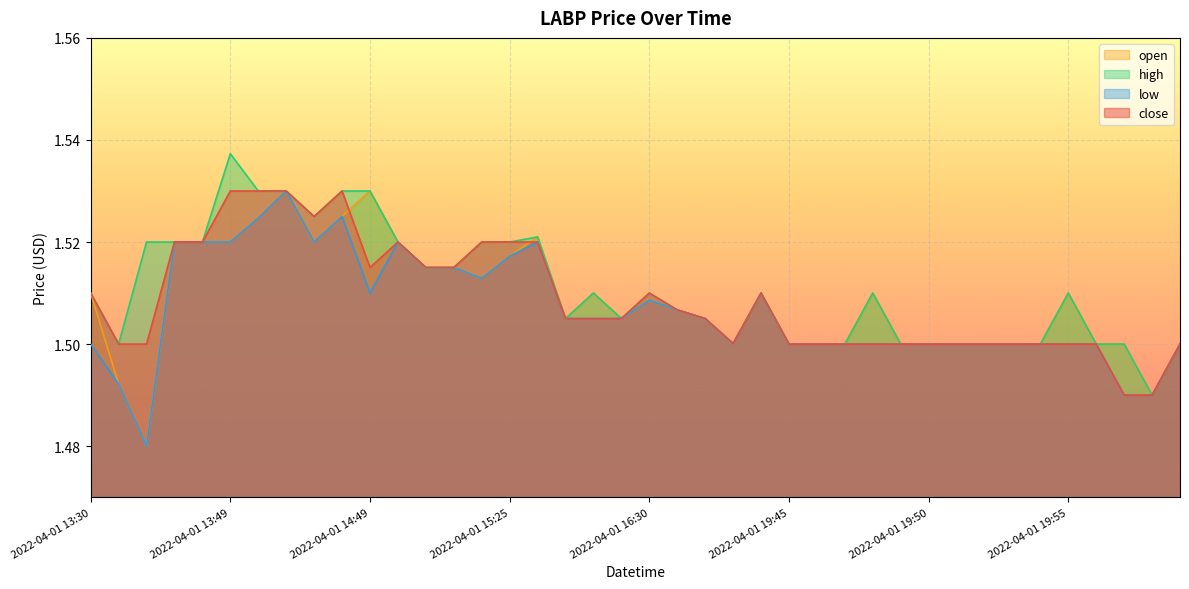

True or false: low and high cross at least once.

False